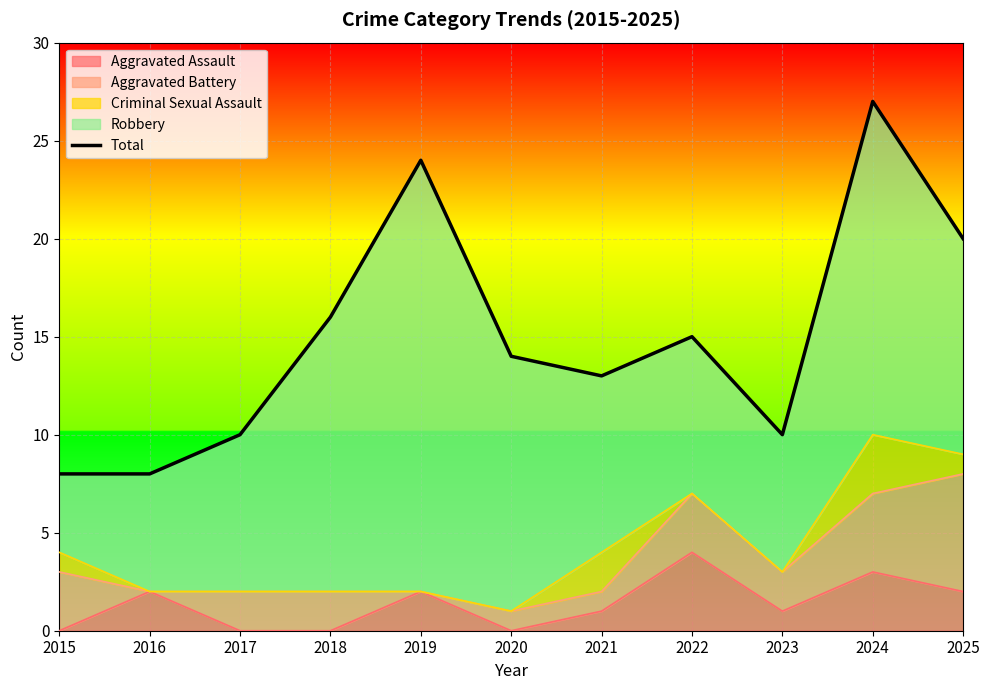

Count the number of categories in the chart.

11